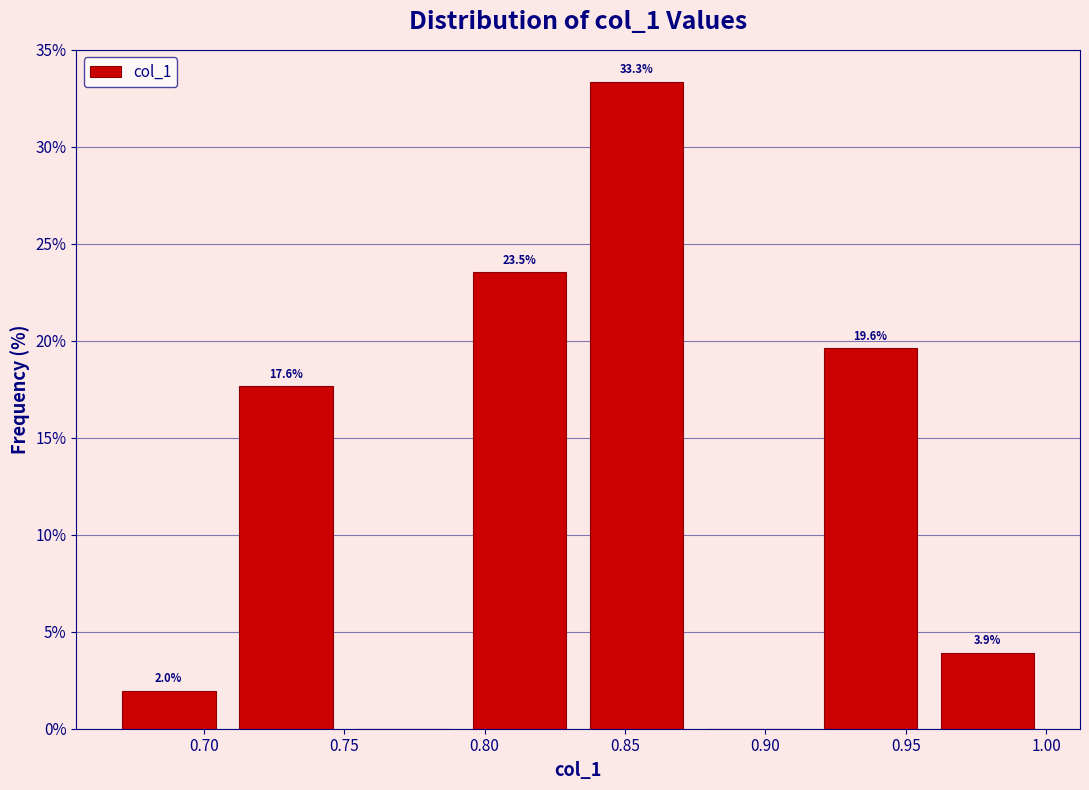

Over which range of the x-axis is the bar tallest?

0.835 to 0.875